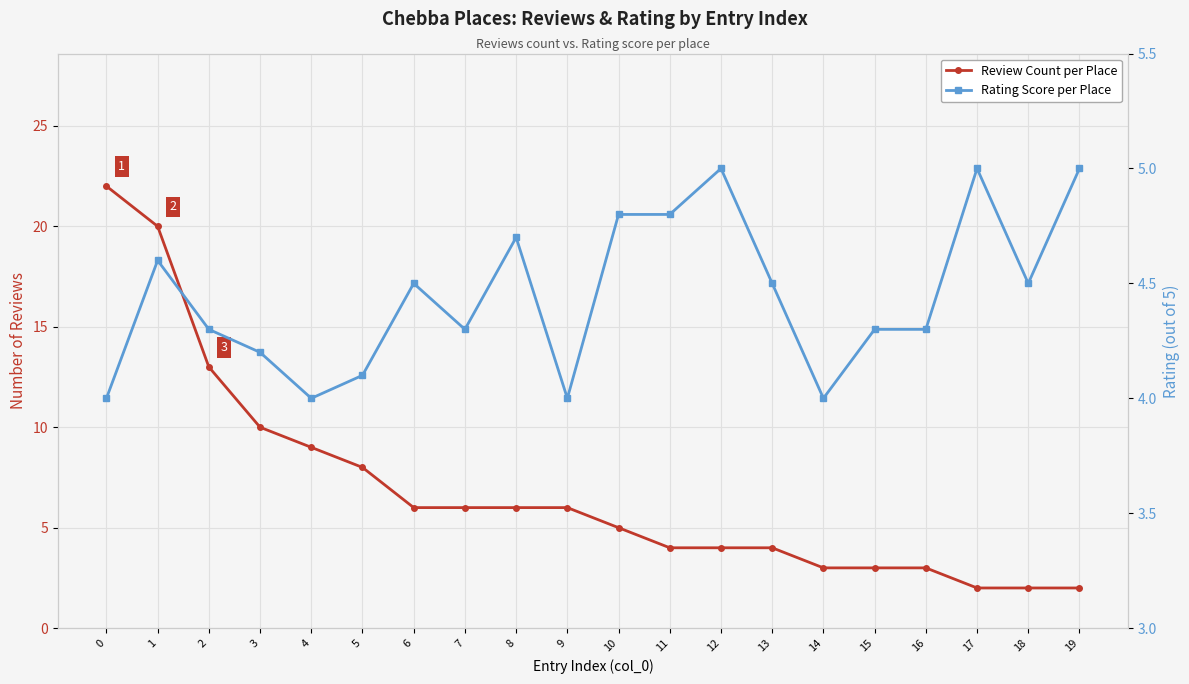

After their last crossing, which series has the higher values: Review Count per Place or Rating Score per Place?

Rating Score per Place